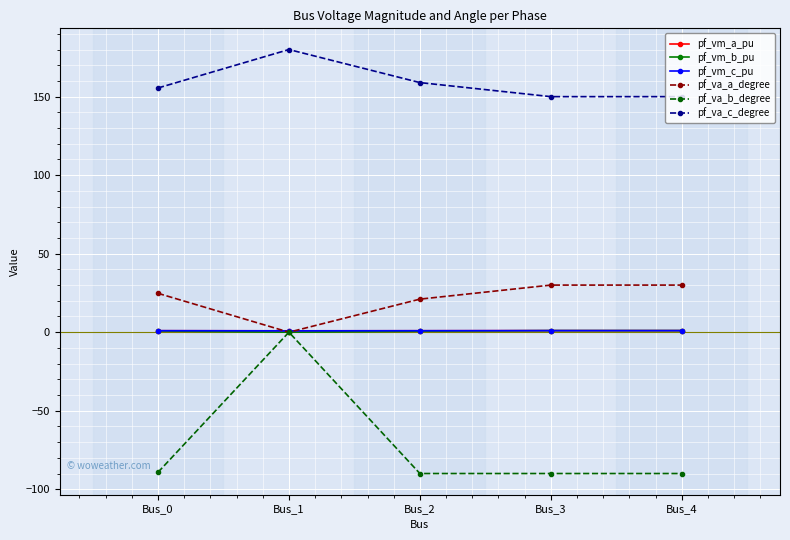

Is this an area chart (filled region under the line)?

No